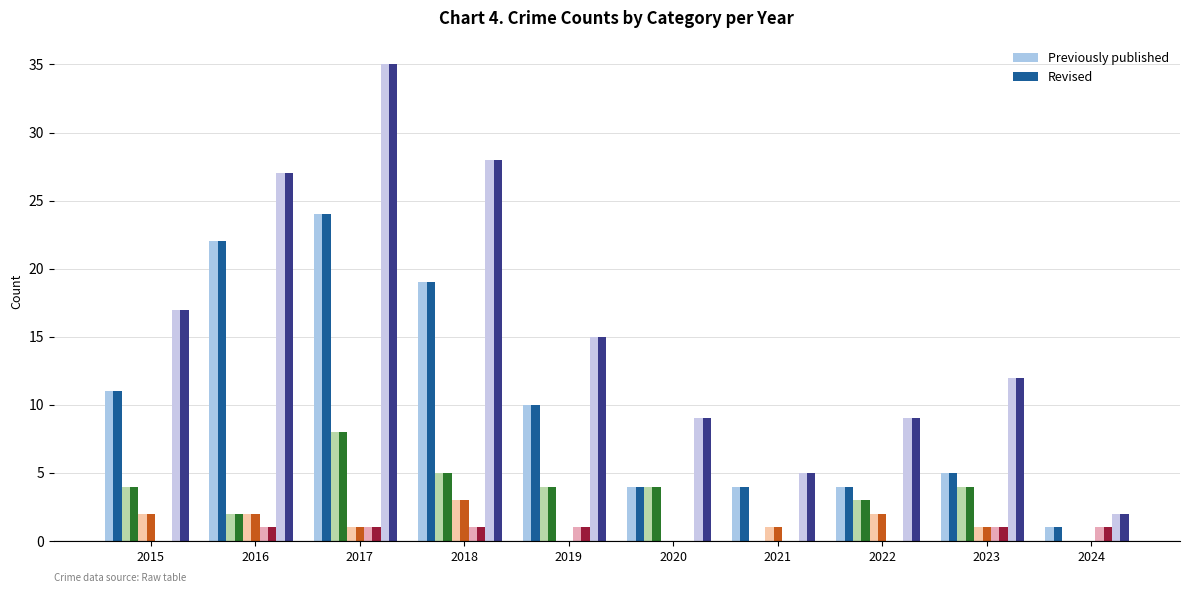

The Theft series shows 19 at 2018. True or false?

True